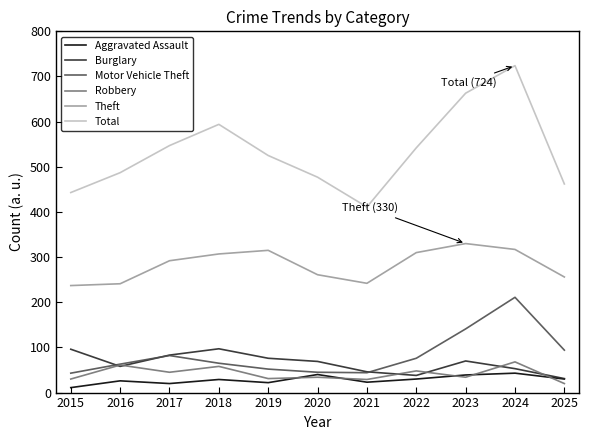

What is the average value of the Total series?

534